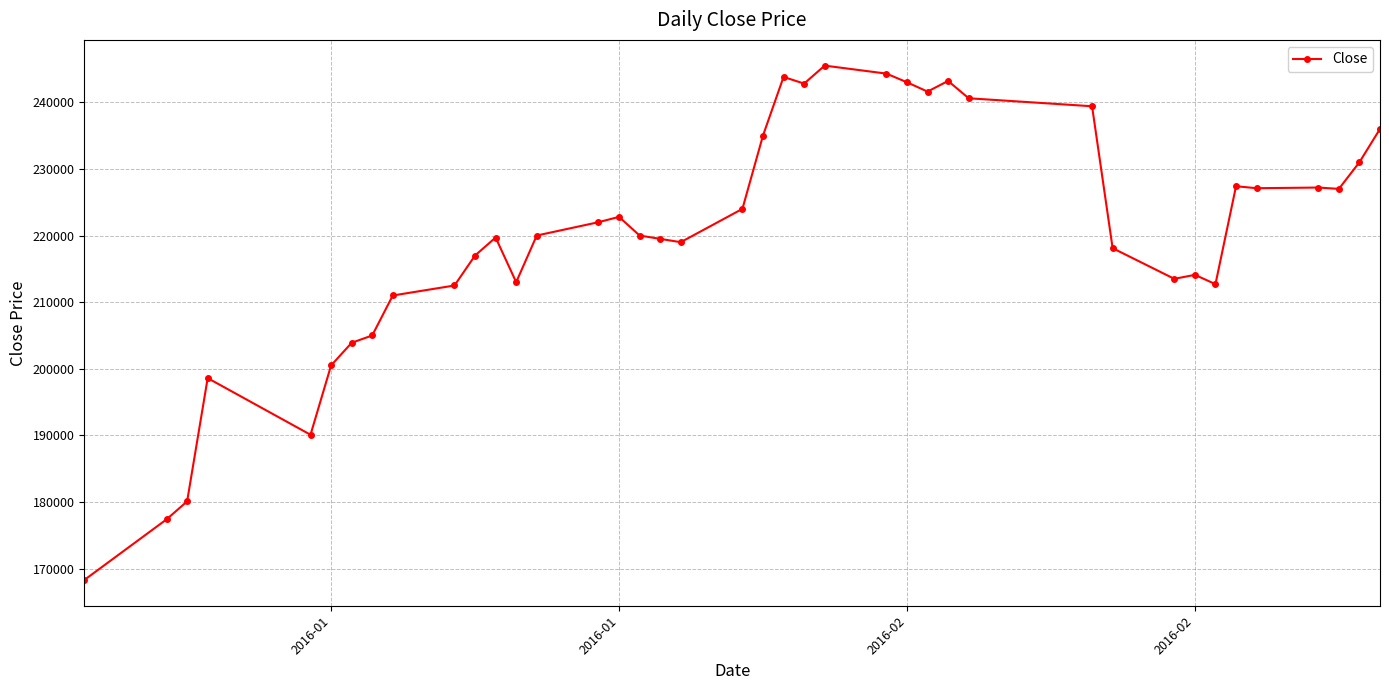

What is the sum of all values?

8797700